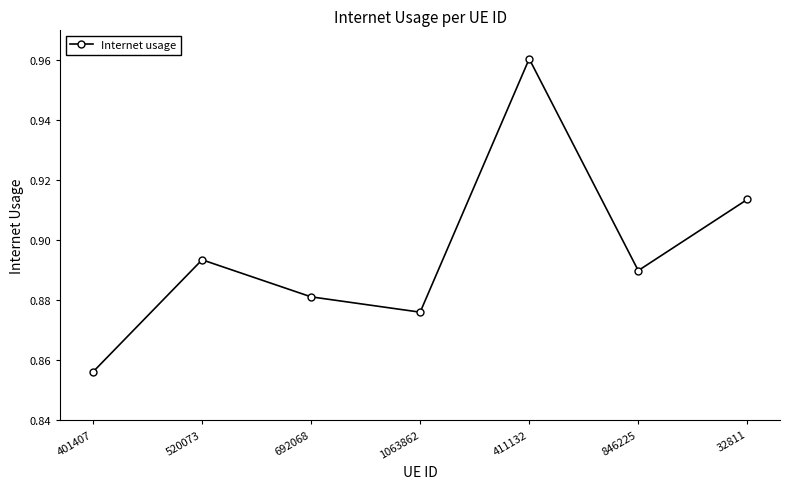

What is the difference between the maximum and second lowest values?

0.1